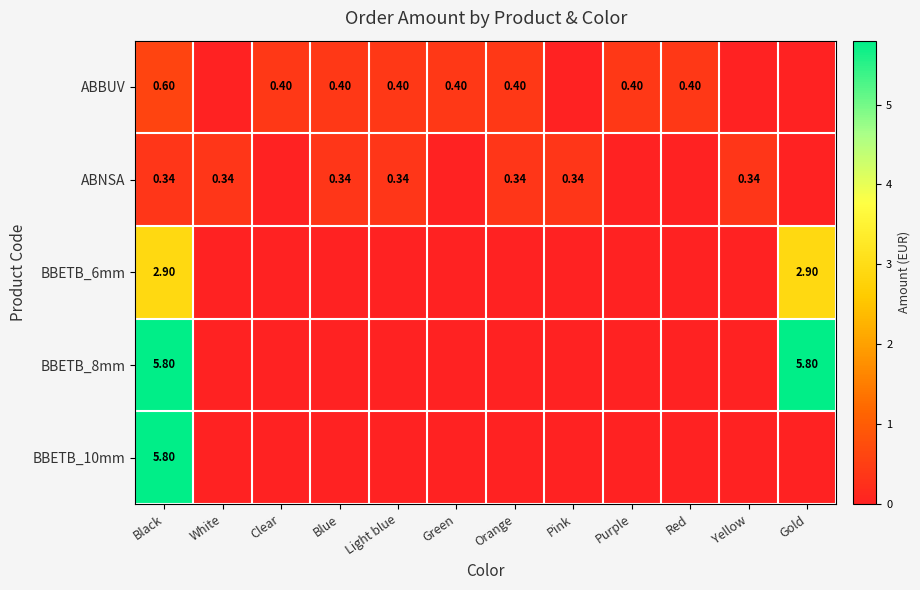

Between Light blue and Pink, which series saw the biggest shift?

ABBUV